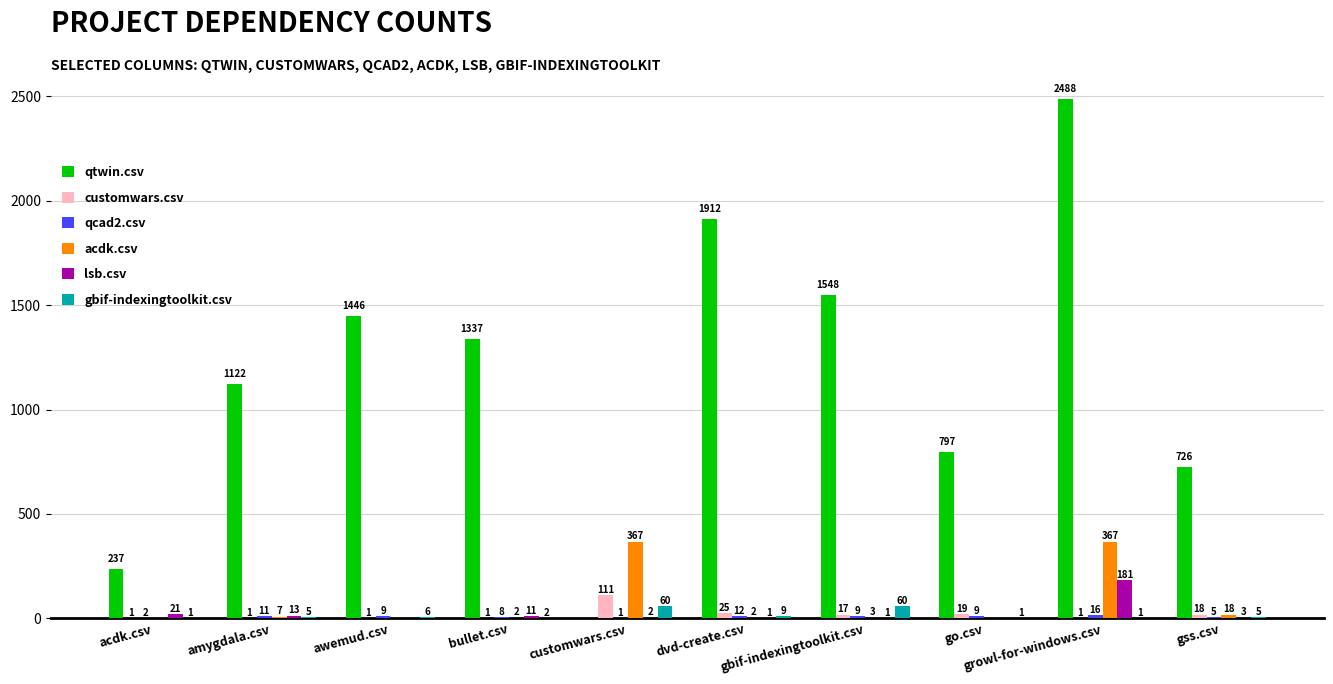

At which category is the sum across all series the highest?

growl-for-windows.csv